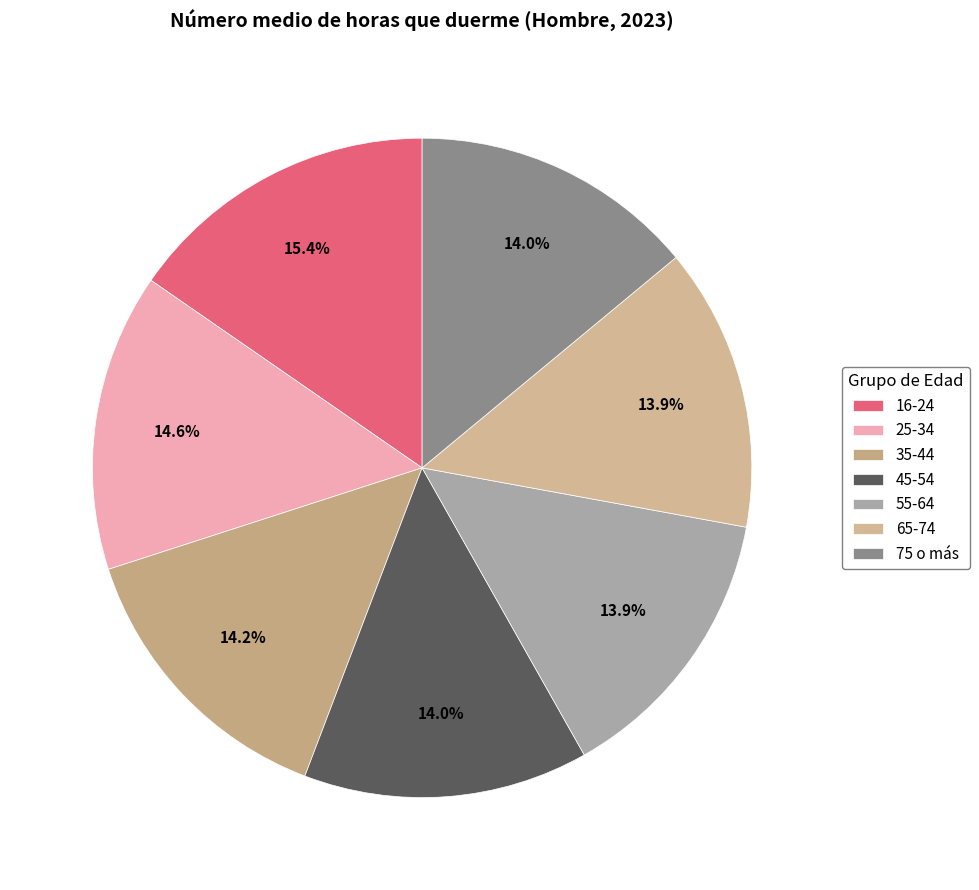

Does 75 o más represent more than half of the total?

No